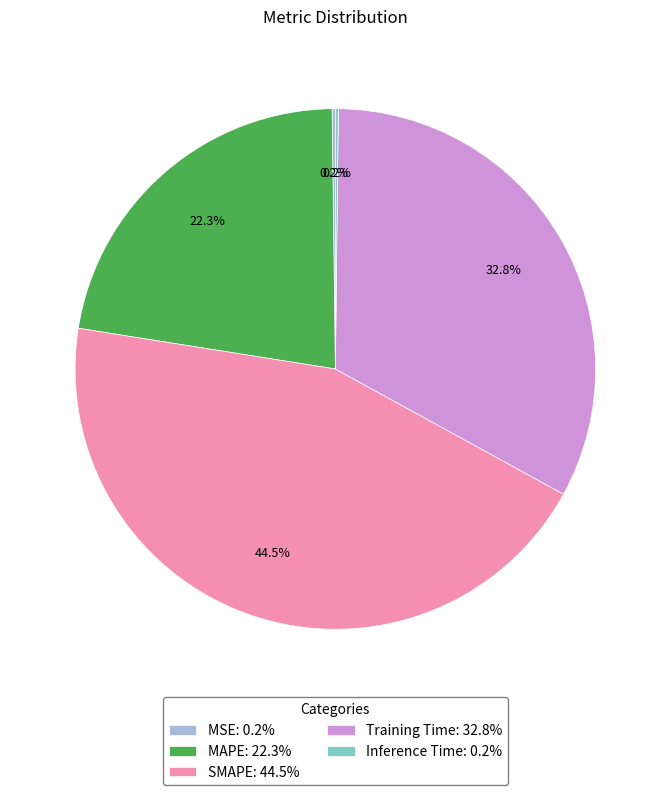

What is the ratio of the value at MAPE: 22.3% to the value at SMAPE: 44.5%?

0.5